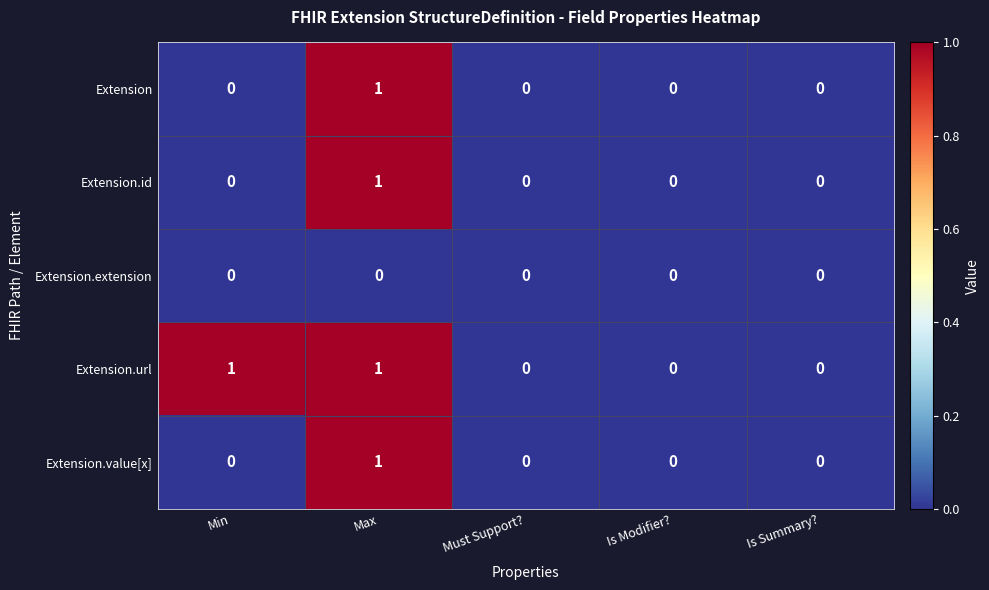

Count the Extension.url values in the range 0 to 1.

5